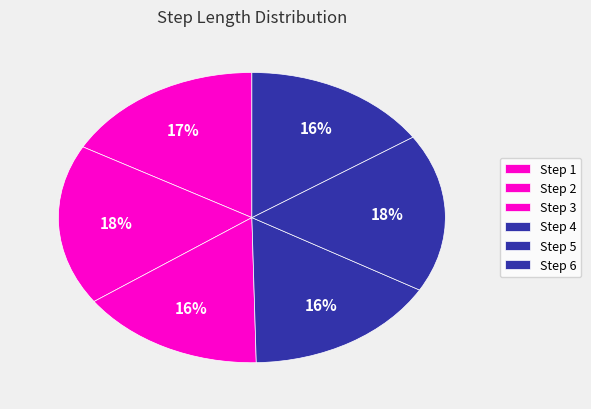

Does any single category account for the majority?

No